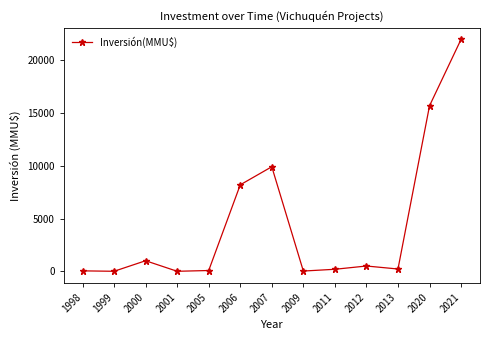

Which has a higher value, 2012 or 2020?

2020